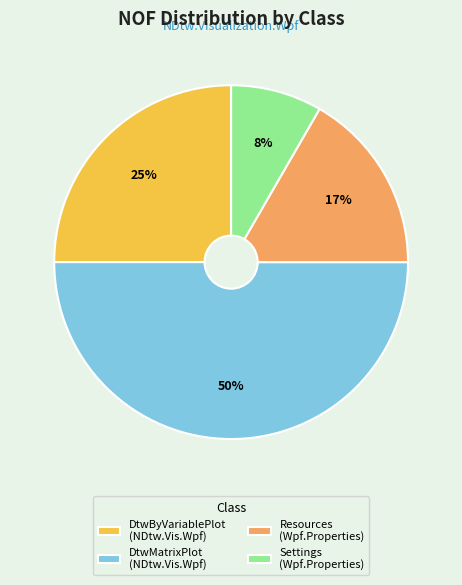

What percentage is the Resources (Wpf.Properties) slice, to the nearest percent?

17%